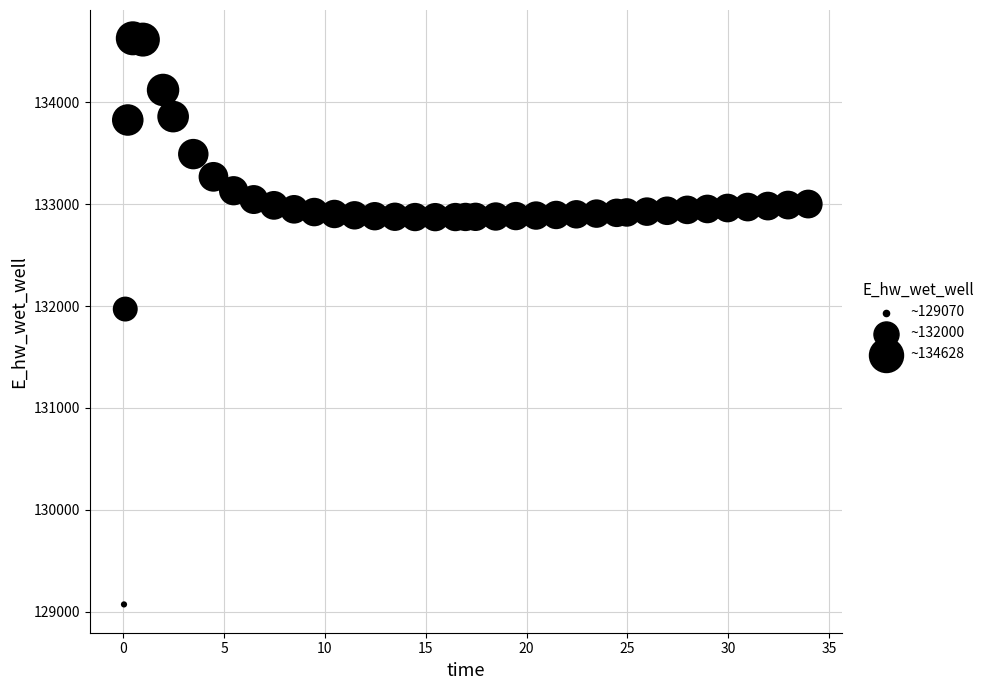

What is the range of Y values (max minus min)?

5557.8